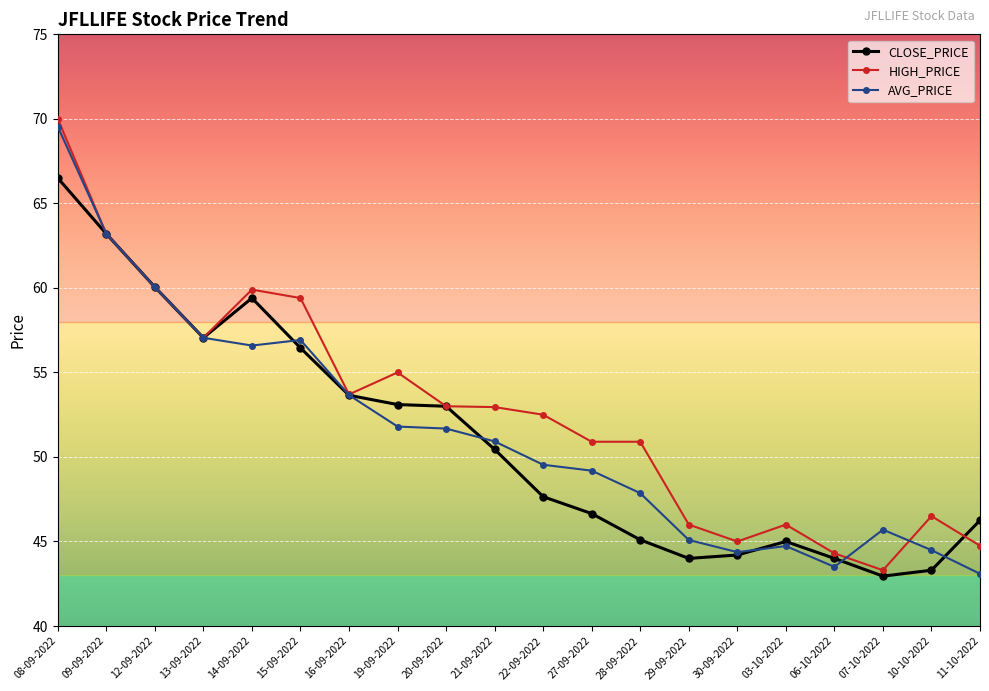

What is the sum of all AVG_PRICE values?

1029.0